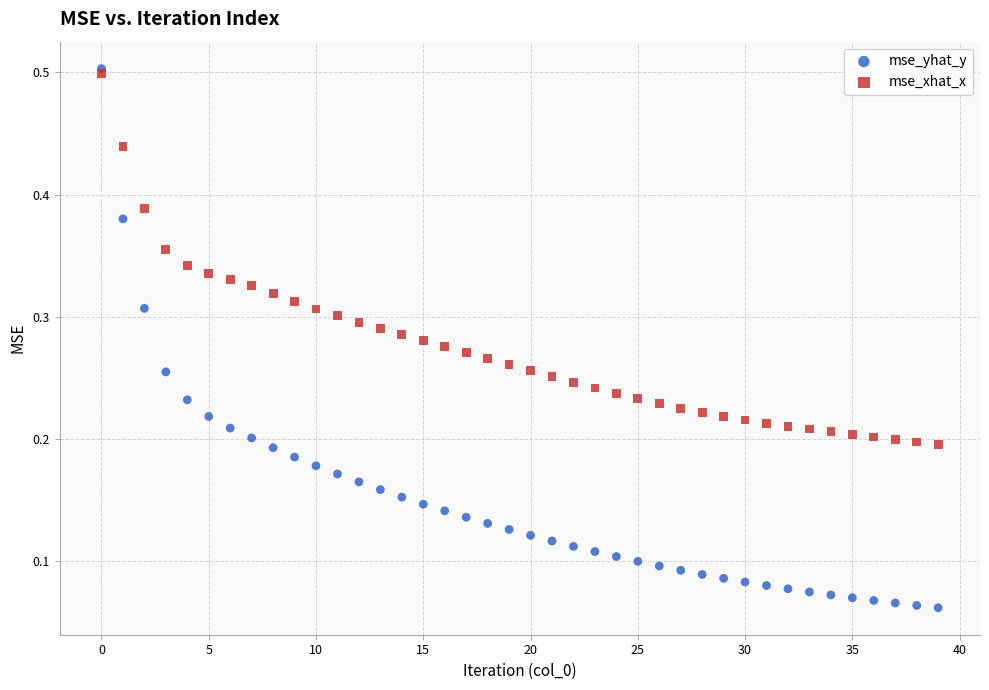

What are all the series names shown in the legend?

mse_yhat_y, mse_xhat_x